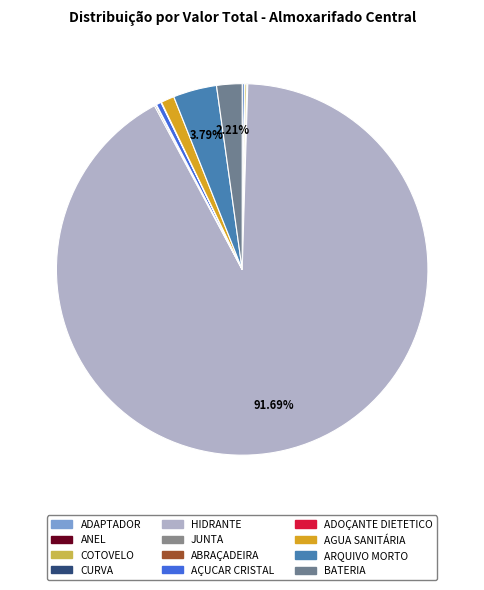

How many segments does this pie chart have?

12